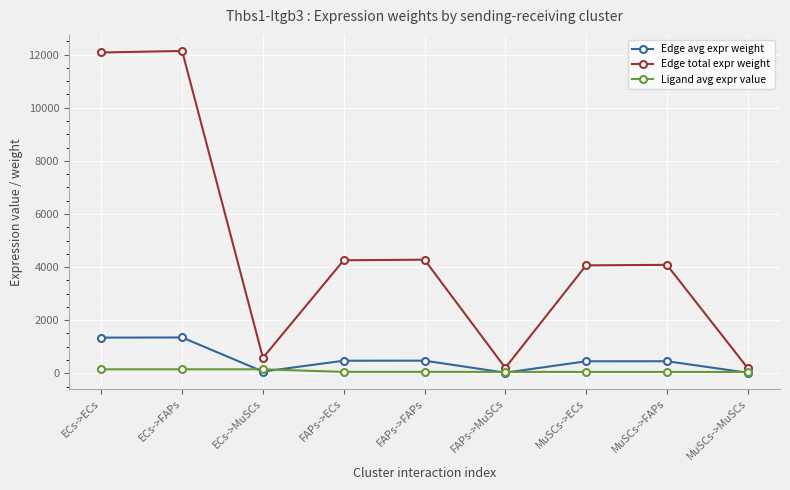

What is the label of the 7th point from the left?

MuSCs->ECs